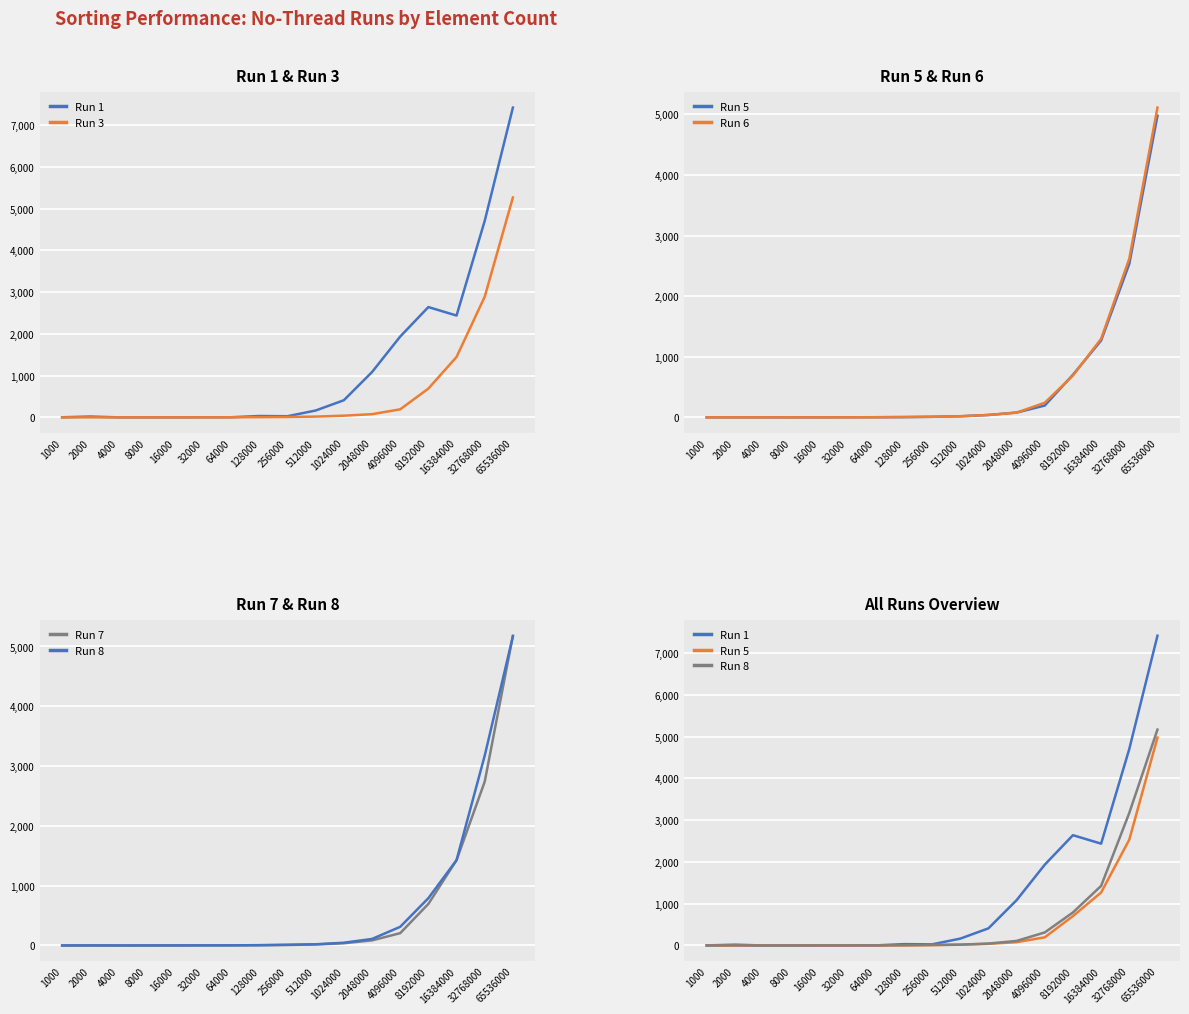

Rank the categories by Run 7 value from lowest to highest.

1000, 2000, 4000, 16000, 8000, 32000, 64000, 128000, 256000, 512000, 1024000, 2048000, 4096000, 8192000, 16384000, 32768000, 65536000